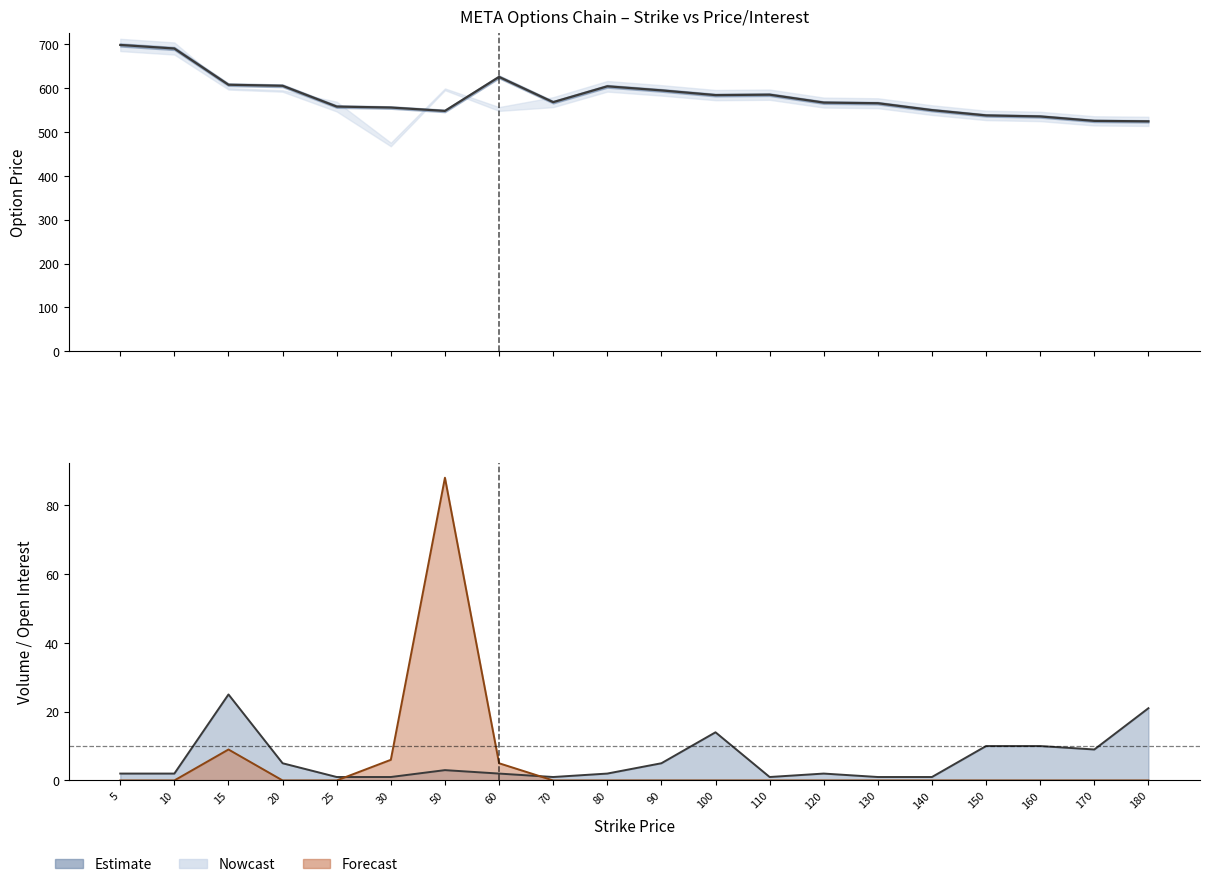

How many data points in Last Price are less than 568?

10